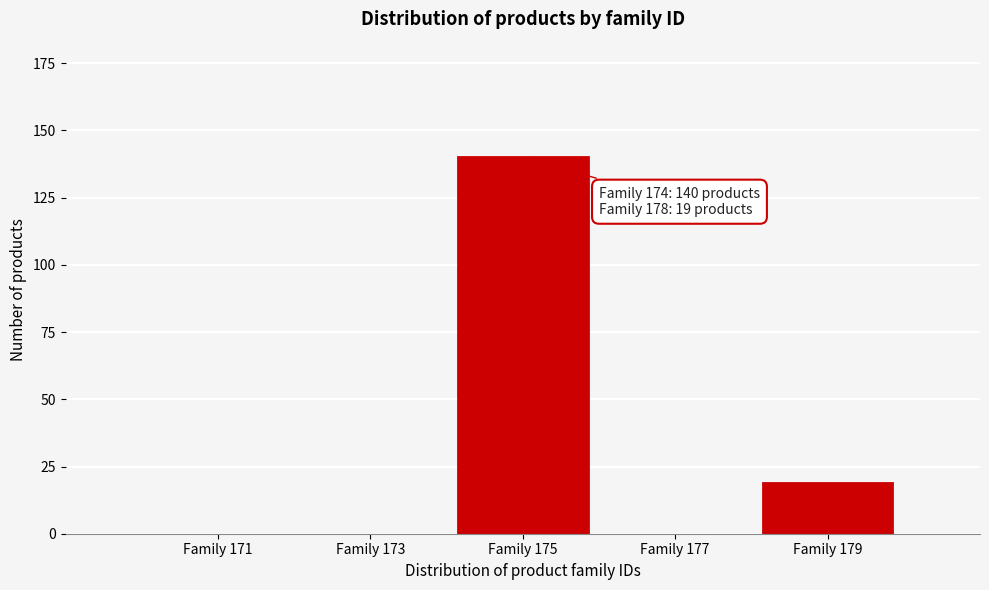

Reading left to right, transcribe all the data shown in this chart.

Family 171=0	Family 173=0	Family 175=140	Family 177=0	Family 179=19